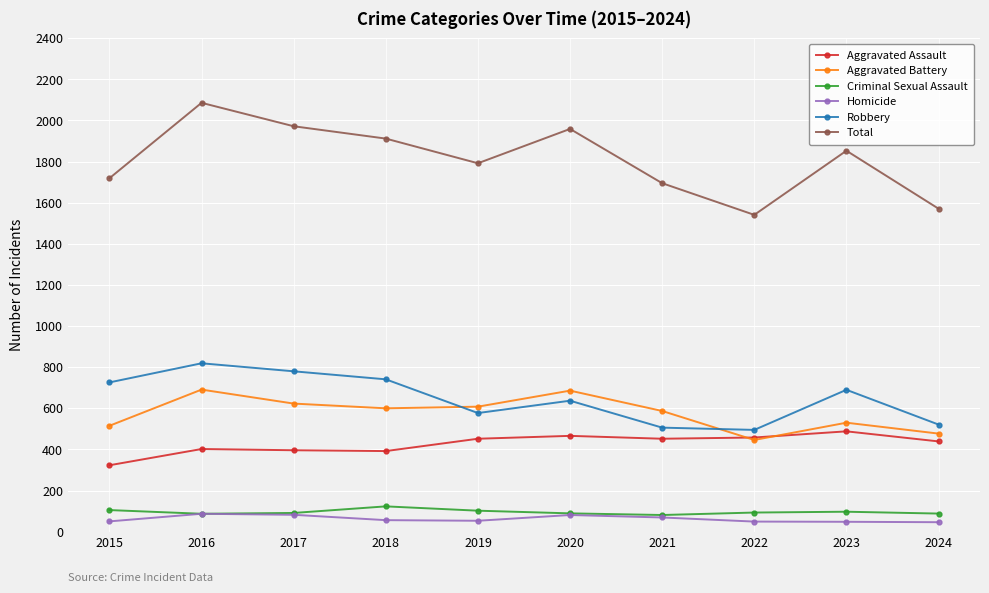

List the series in order of their peak value, highest first.

Total, Robbery, Aggravated Battery, Aggravated Assault, Criminal Sexual Assault, Homicide